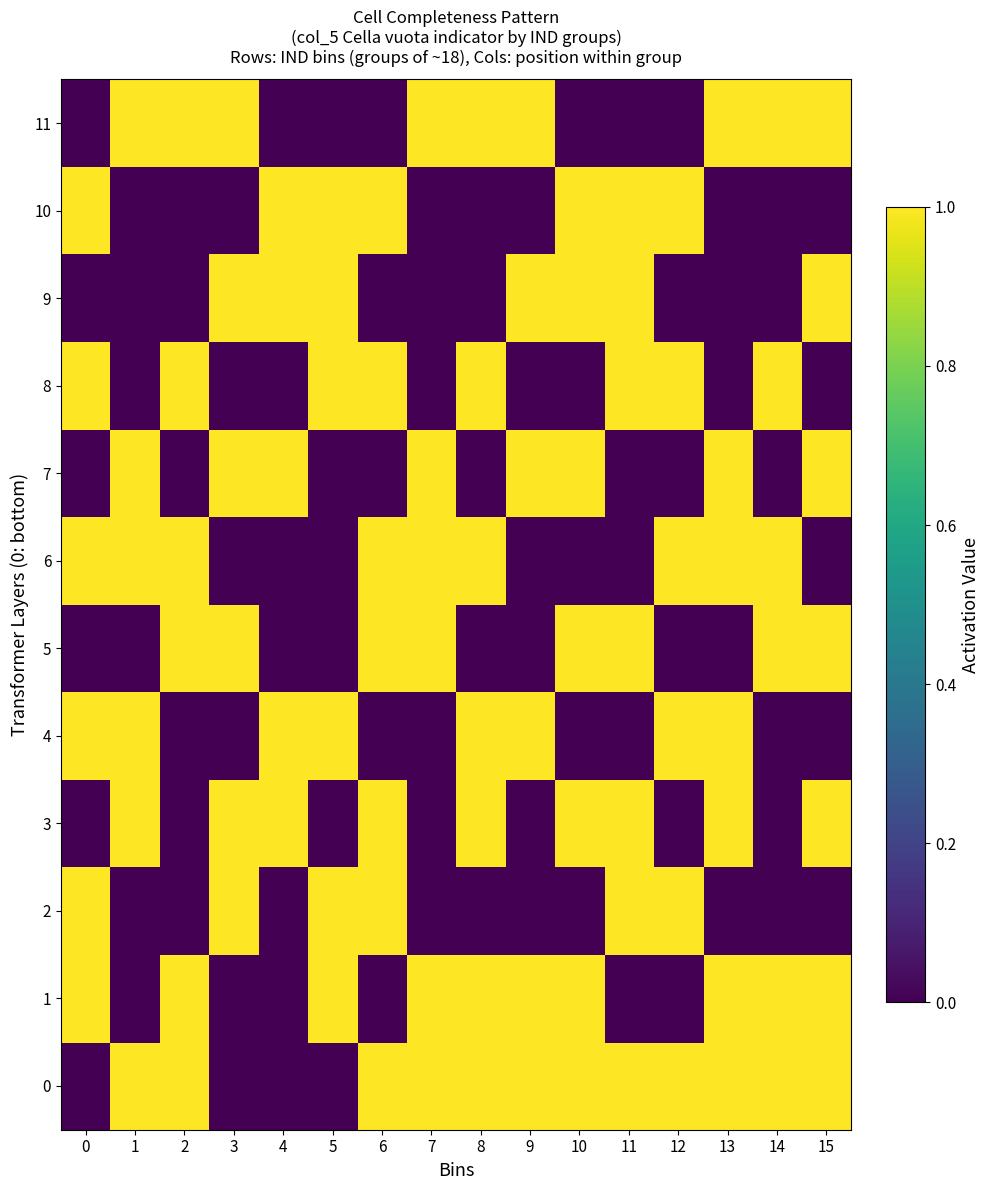

Reading left to right, list all the values displayed in this chart.

0: 0=0	1=1	2=1	3=0	4=0	5=0	6=1	7=1	8=1	9=1	10=1	11=1	12=1	13=1	14=1	15=1
1: 0=1	1=0	2=1	3=0	4=0	5=1	6=0	7=1	8=1	9=1	10=1	11=0	12=0	13=1	14=1	15=1
2: 0=1	1=0	2=0	3=1	4=0	5=1	6=1	7=0	8=0	9=0	10=0	11=1	12=1	13=0	14=0	15=0
3: 0=0	1=1	2=0	3=1	4=1	5=0	6=1	7=0	8=1	9=0	10=1	11=1	12=0	13=1	14=0	15=1
4: 0=1	1=1	2=0	3=0	4=1	5=1	6=0	7=0	8=1	9=1	10=0	11=0	12=1	13=1	14=0	15=0
5: 0=0	1=0	2=1	3=1	4=0	5=0	6=1	7=1	8=0	9=0	10=1	11=1	12=0	13=0	14=1	15=1
6: 0=1	1=1	2=1	3=0	4=0	5=0	6=1	7=1	8=1	9=0	10=0	11=0	12=1	13=1	14=1	15=0
7: 0=0	1=1	2=0	3=1	4=1	5=0	6=0	7=1	8=0	9=1	10=1	11=0	12=0	13=1	14=0	15=1
8: 0=1	1=0	2=1	3=0	4=0	5=1	6=1	7=0	8=1	9=0	10=0	11=1	12=1	13=0	14=1	15=0
9: 0=0	1=0	2=0	3=1	4=1	5=1	6=0	7=0	8=0	9=1	10=1	11=1	12=0	13=0	14=0	15=1
10: 0=1	1=0	2=0	3=0	4=1	5=1	6=1	7=0	8=0	9=0	10=1	11=1	12=1	13=0	14=0	15=0
11: 0=0	1=1	2=1	3=1	4=0	5=0	6=0	7=1	8=1	9=1	10=0	11=0	12=0	13=1	14=1	15=1